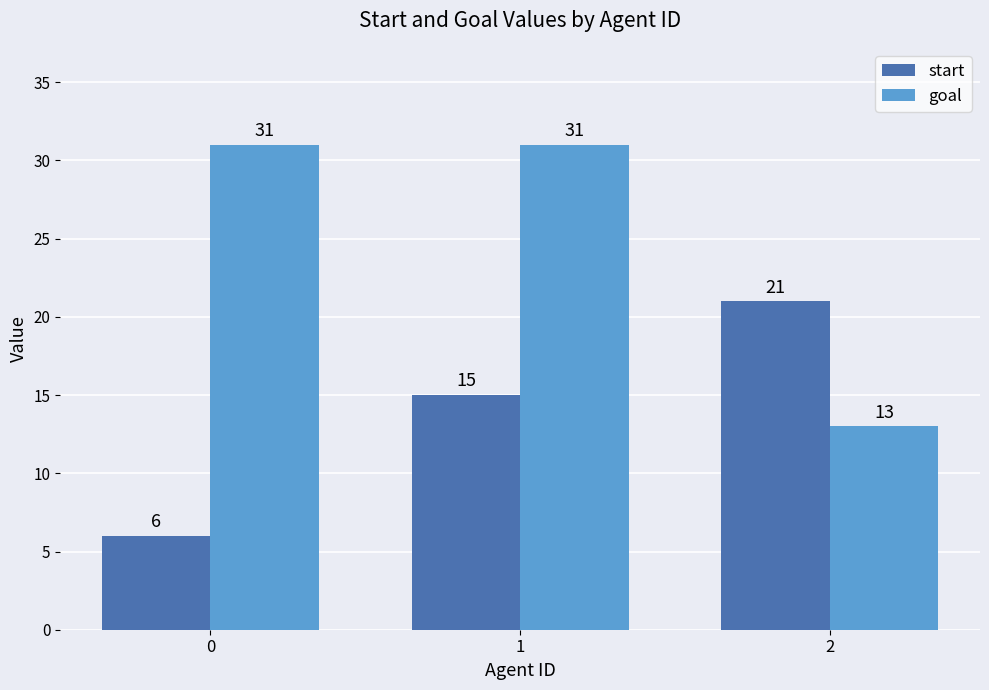

What is the greatest value displayed?

31